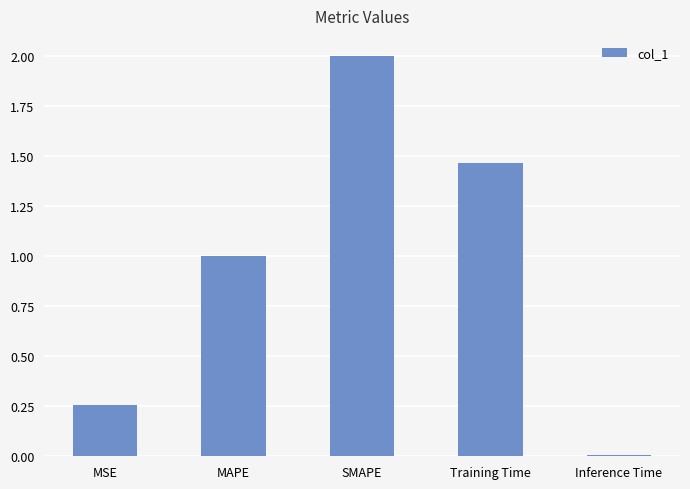

How many data points are less than 1?

2